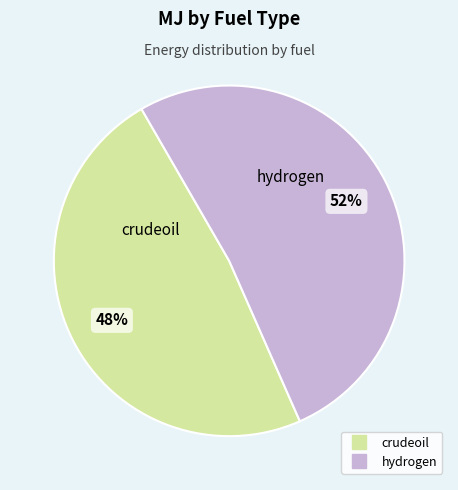

Is the sum of hydrogen and crudeoil greater than half?

Yes